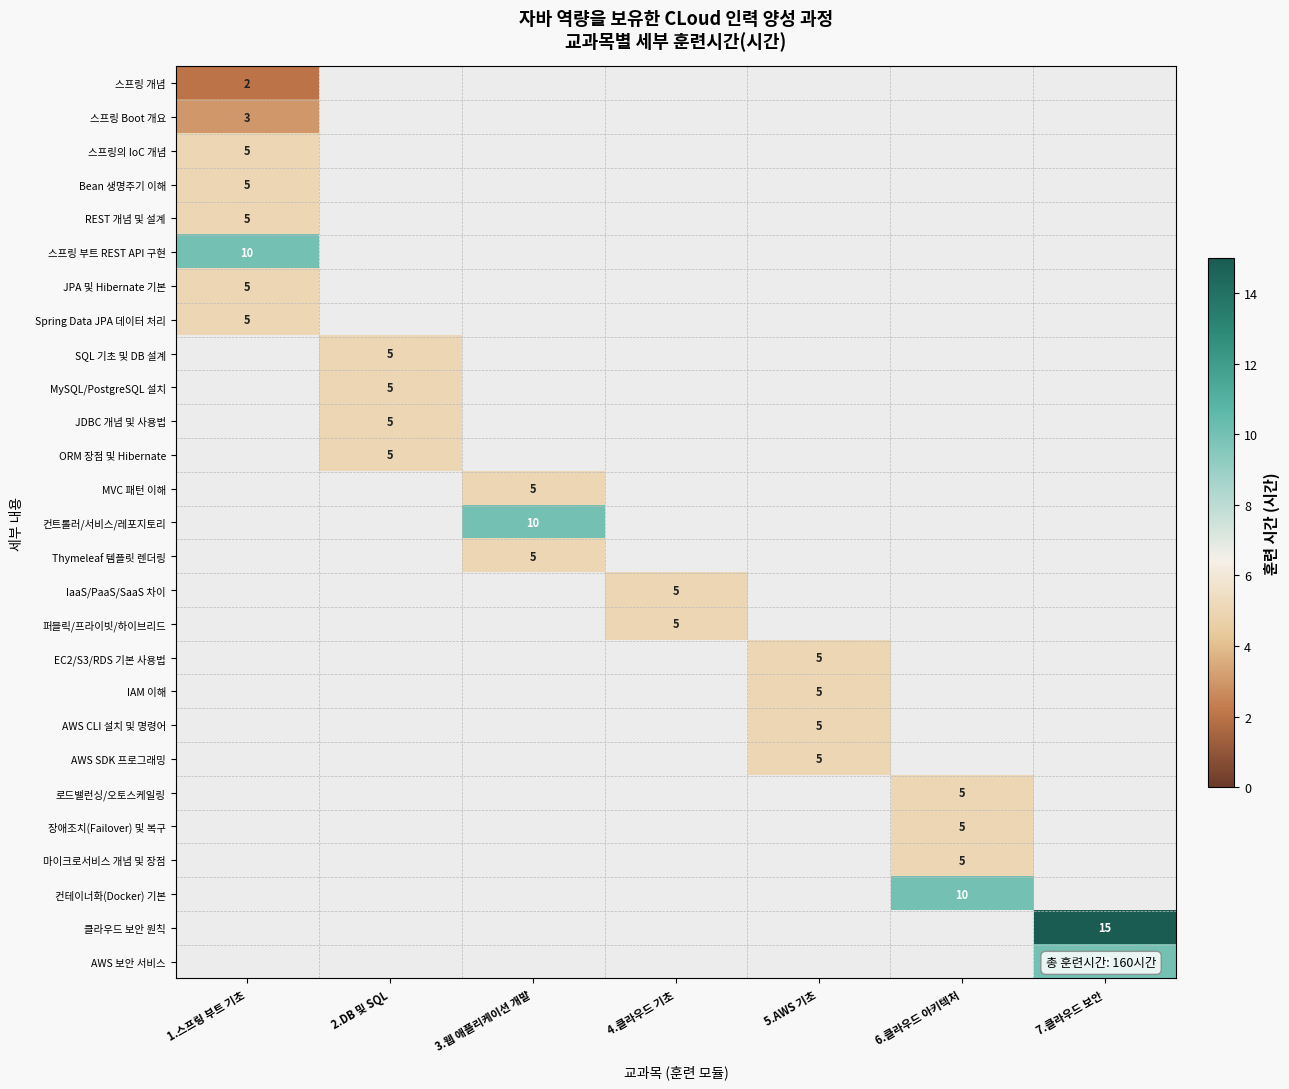

The value of JPA 및 Hibernate 기본 at 1.스프링 부트 기초 is 7. True or false?

False